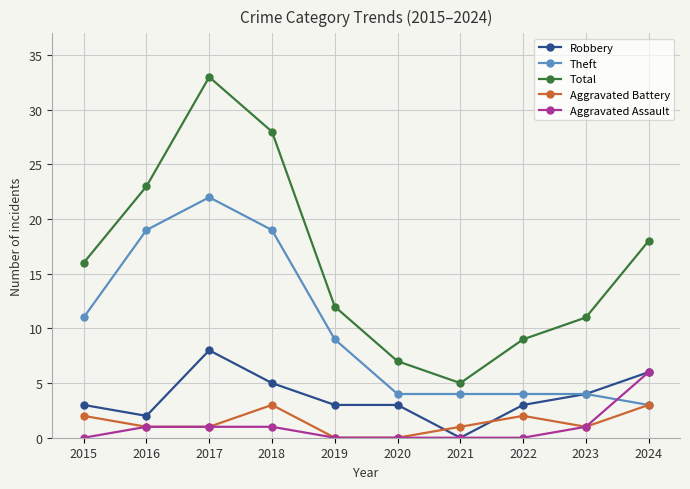

Does the chart have visible grid lines?

Yes